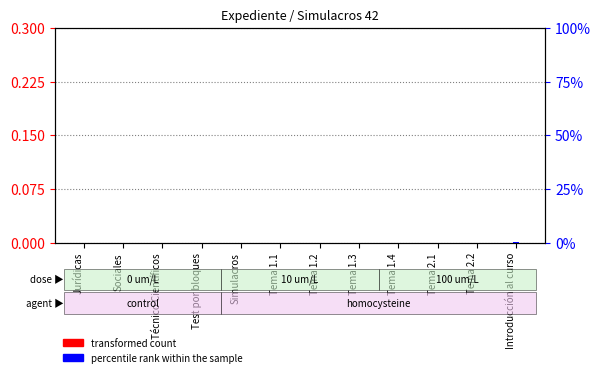

What is the label of the 6th bar from the right?

Tema 1.2